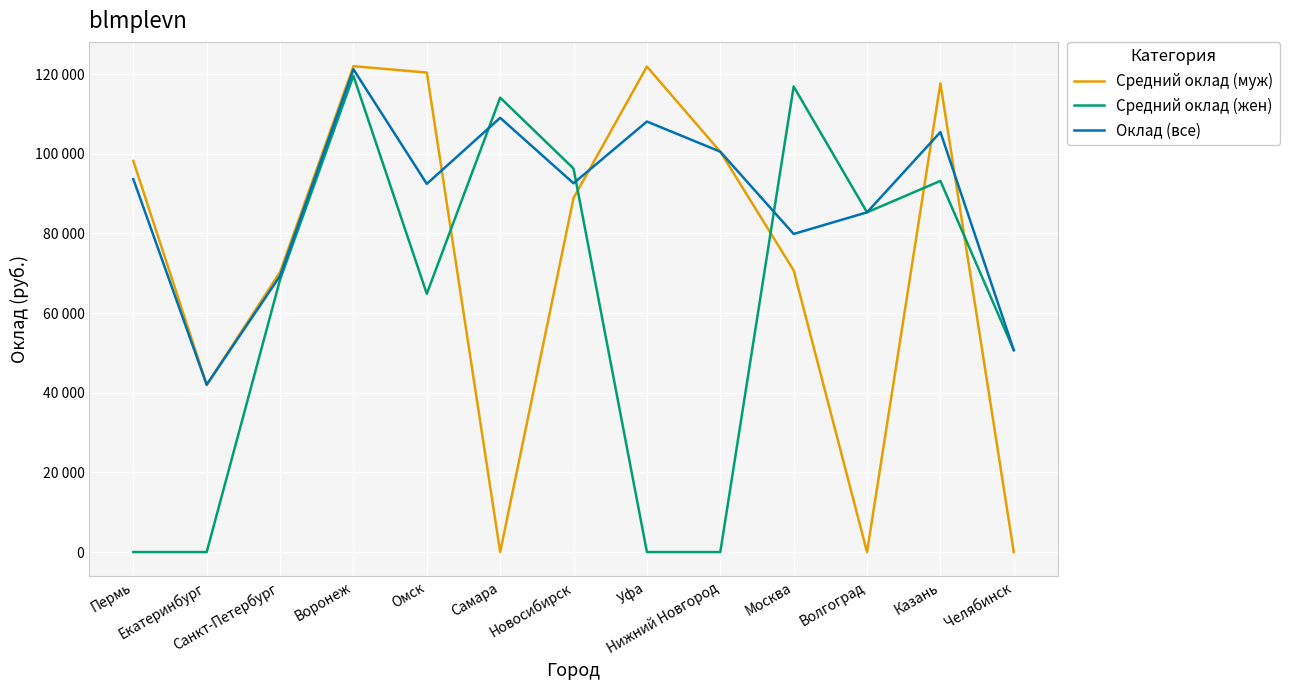

What is the difference between the second highest and second lowest values in the Средний оклад (жен) series?

116900